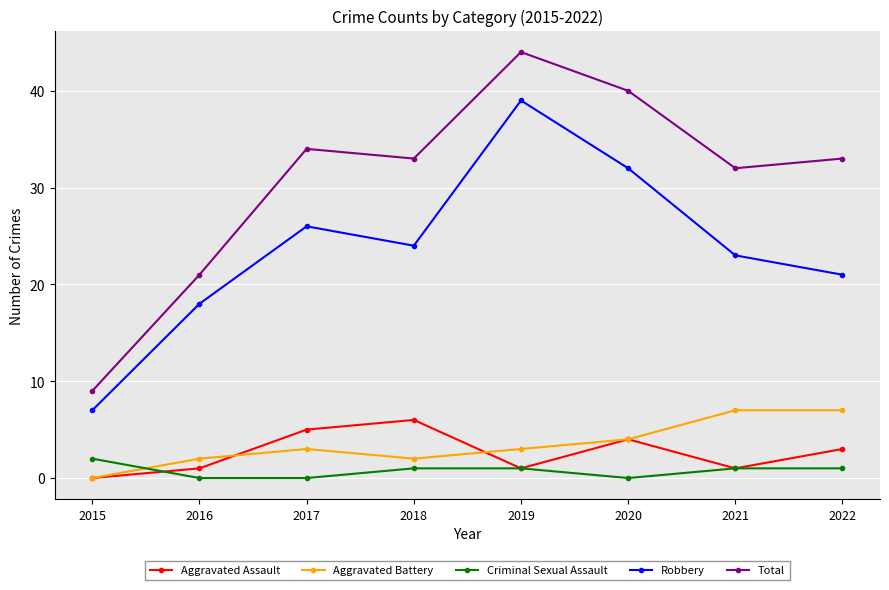

Is it true that Robbery equals 66 at 2019?

False